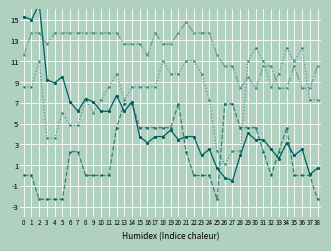

How many lines are shown in the chart?

4